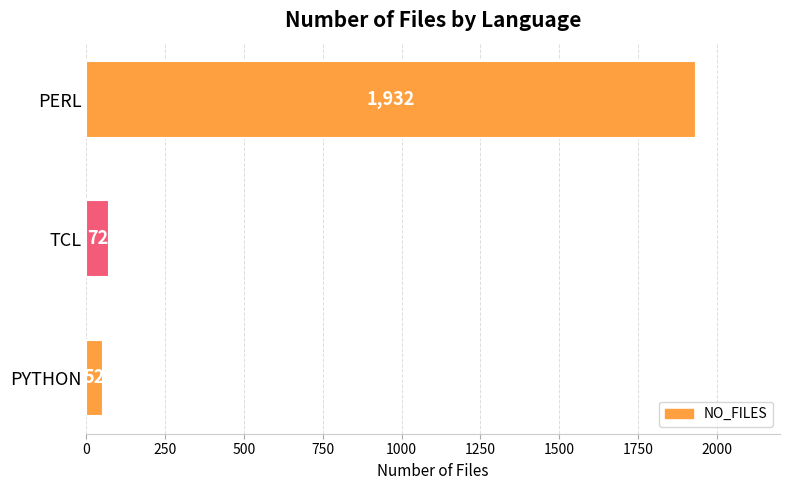

List the labels in order of value, smallest first.

PYTHON, TCL, PERL